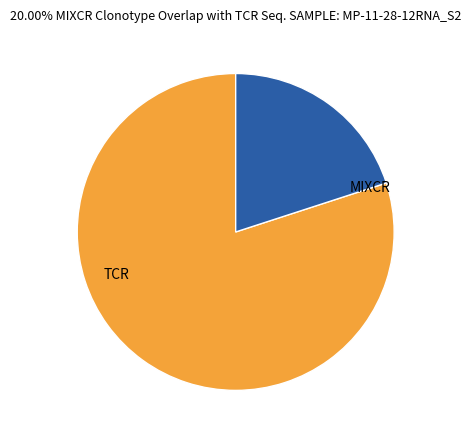

Combined, do MIXCR and TCR account for over 50%?

Yes